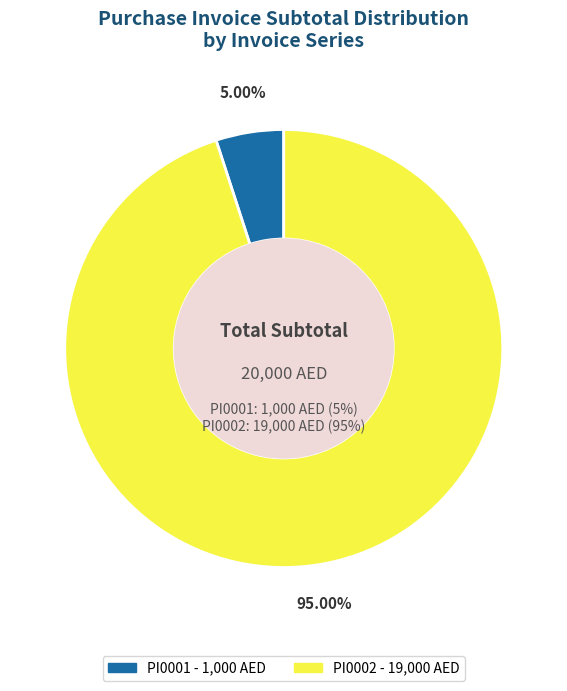

To the nearest percent, what is the combined percentage of PI0002 and PI0001?

100%